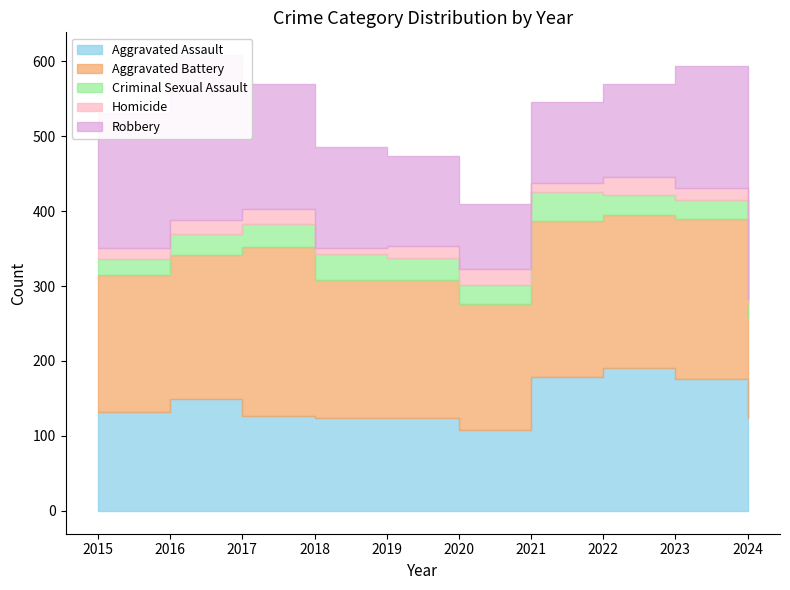

What are all the series names shown in the legend?

Aggravated Assault, Aggravated Battery, Criminal Sexual Assault, Homicide, Robbery